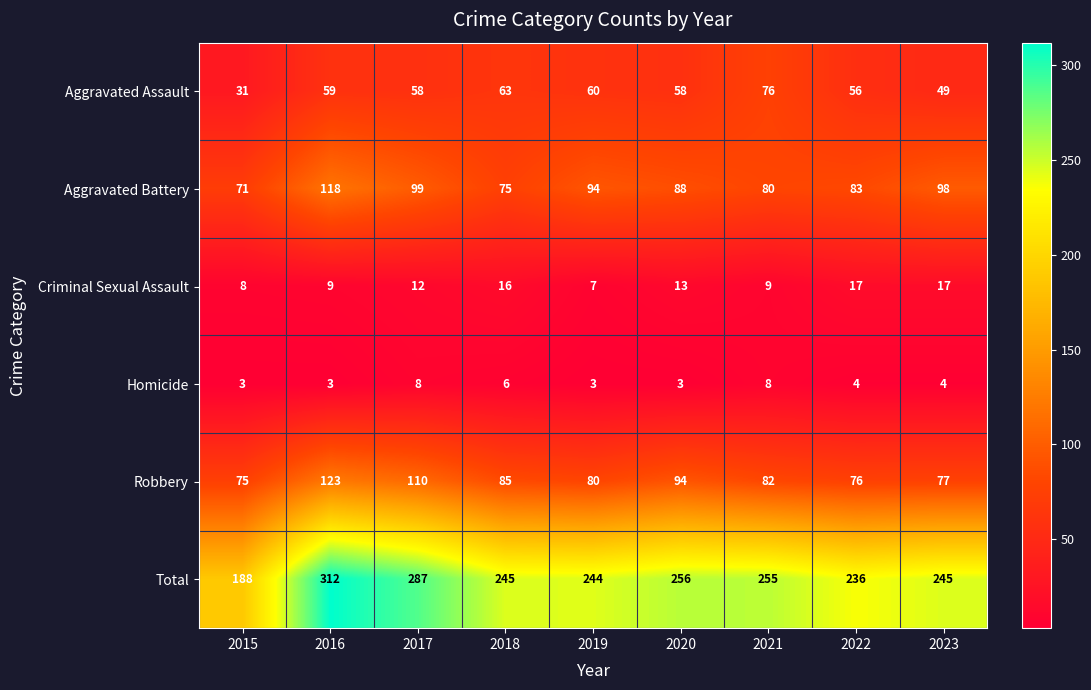

Which series has the largest total across all categories?

Total